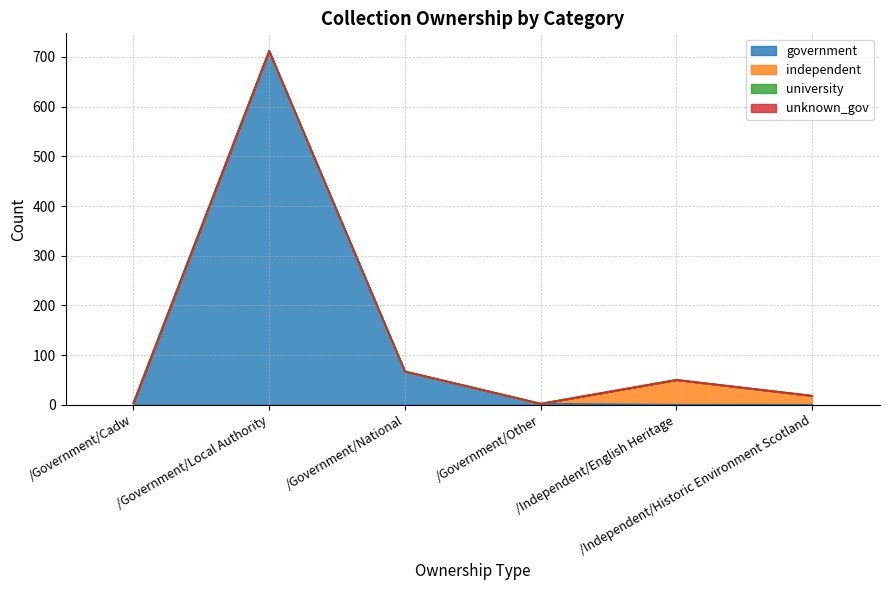

True or false: unknown_gov and independent cross at least once.

False